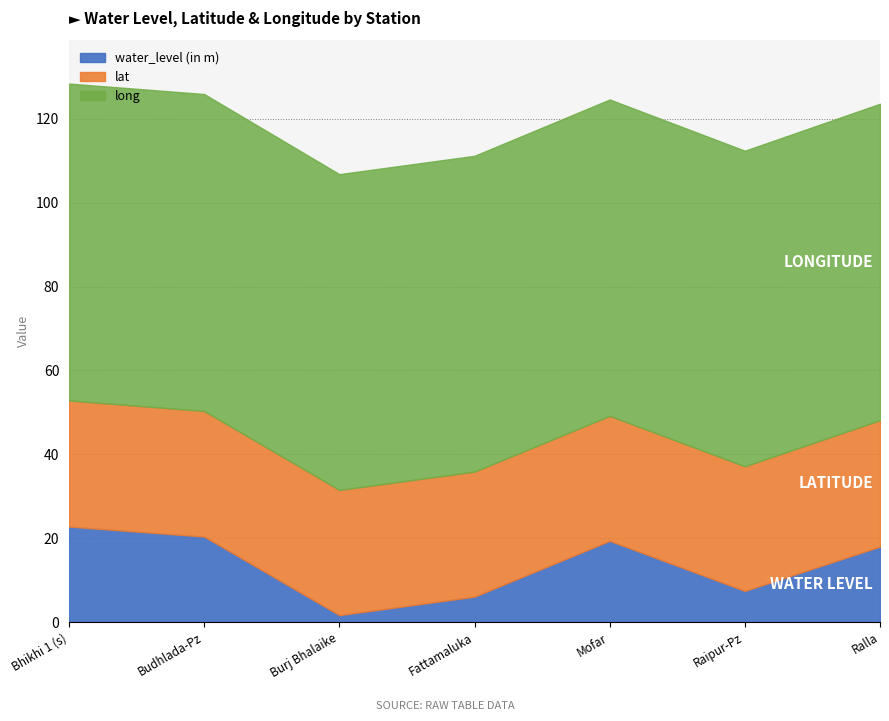

Reading left to right, list all the values displayed in this chart.

water_level (in m): Bhikhi 1 (s)=22.8	Budhlada-Pz=20.4	Burj Bhalaike=1.7	Fattamaluka=6.1	Mofar=19.4	Raipur-Pz=7.5	Ralla=18.0
lat: Bhikhi 1 (s)=30.1	Budhlada-Pz=29.9	Burj Bhalaike=29.8	Fattamaluka=29.8	Mofar=29.8	Raipur-Pz=29.7	Ralla=30.1
long: Bhikhi 1 (s)=75.5	Budhlada-Pz=75.6	Burj Bhalaike=75.3	Fattamaluka=75.3	Mofar=75.4	Raipur-Pz=75.2	Ralla=75.4